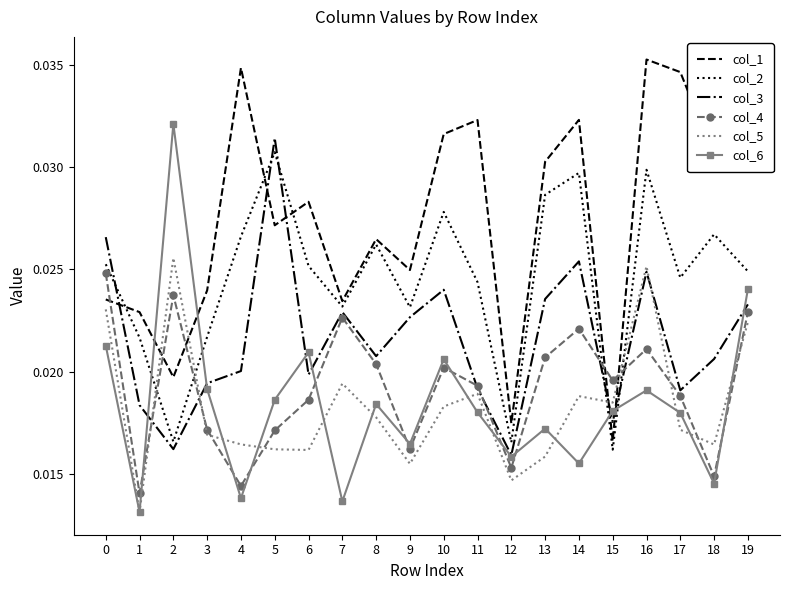

True or false: col_6 and col_1 intersect in this chart.

True